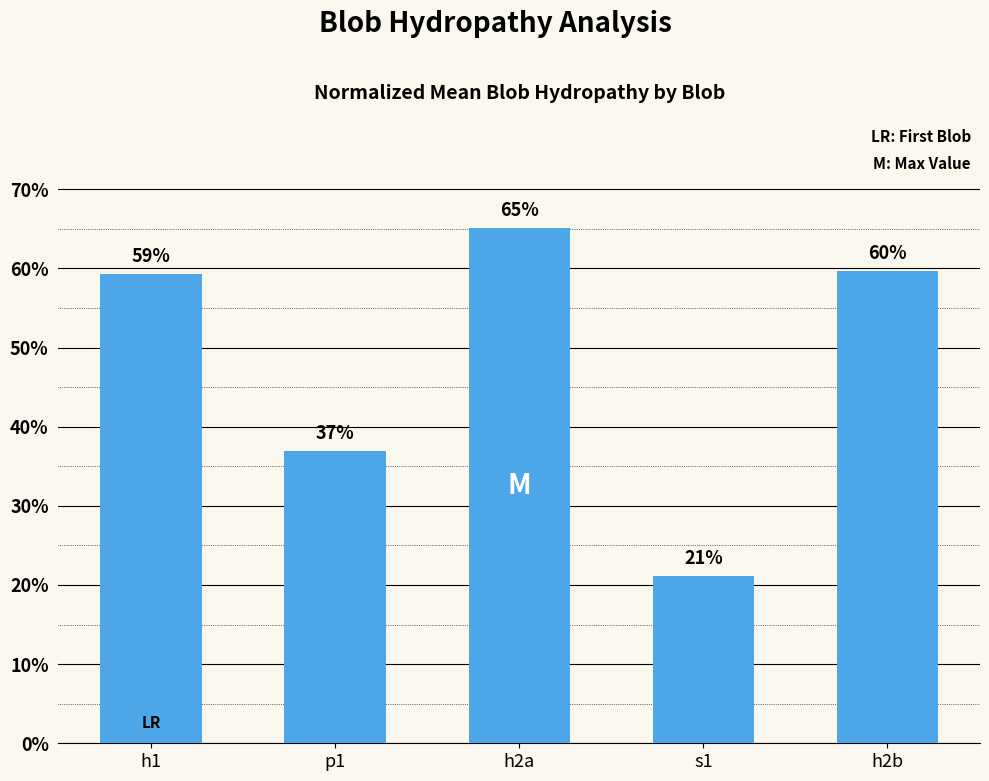

What position from the left is h2a?

3